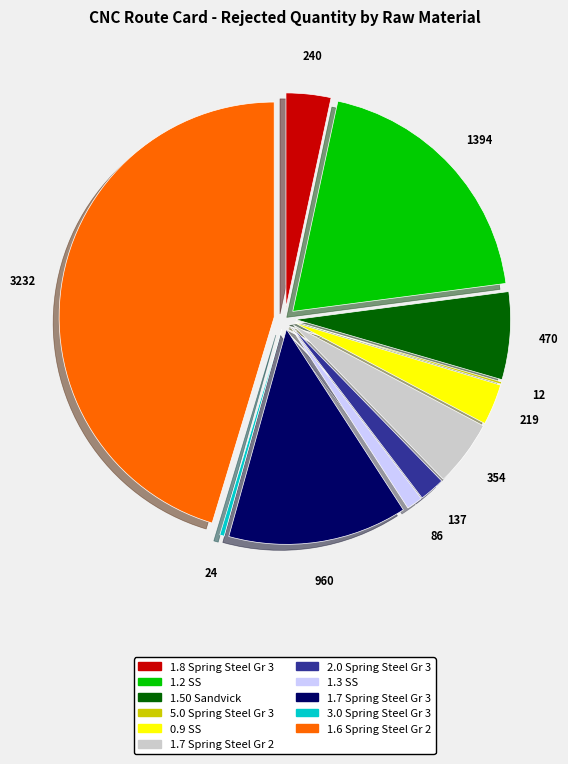

Does 1.6 Spring Steel Gr 2 account for over 50% of the chart?

No